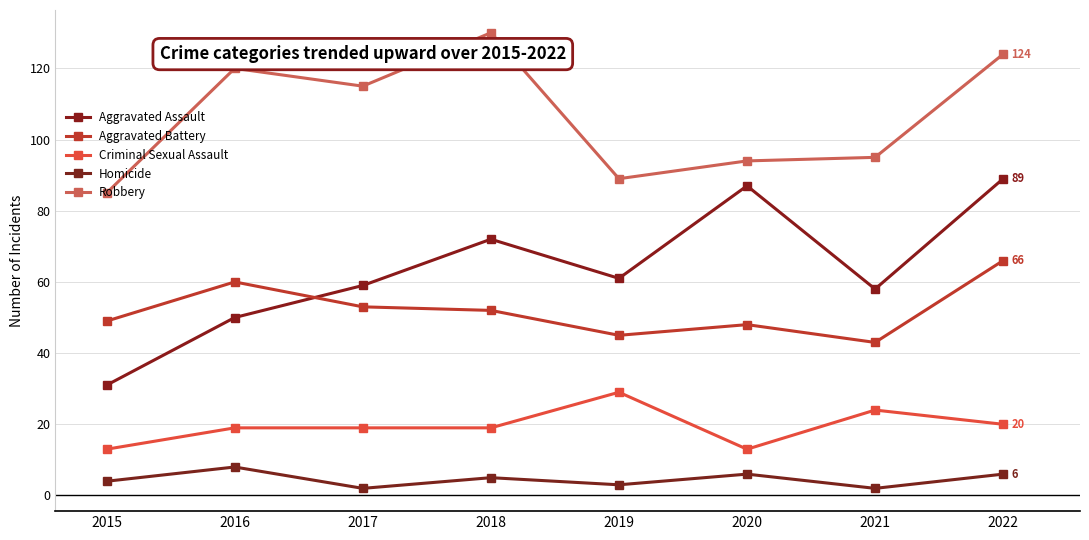

Reading left to right, extract all data points from this chart.

Aggravated Assault: 2015=31	2016=50	2017=59	2018=72	2019=61	2020=87	2021=58	2022=89
Aggravated Battery: 2015=49	2016=60	2017=53	2018=52	2019=45	2020=48	2021=43	2022=66
Criminal Sexual Assault: 2015=13	2016=19	2017=19	2018=19	2019=29	2020=13	2021=24	2022=20
Homicide: 2015=4	2016=8	2017=2	2018=5	2019=3	2020=6	2021=2	2022=6
Robbery: 2015=85	2016=120	2017=115	2018=130	2019=89	2020=94	2021=95	2022=124